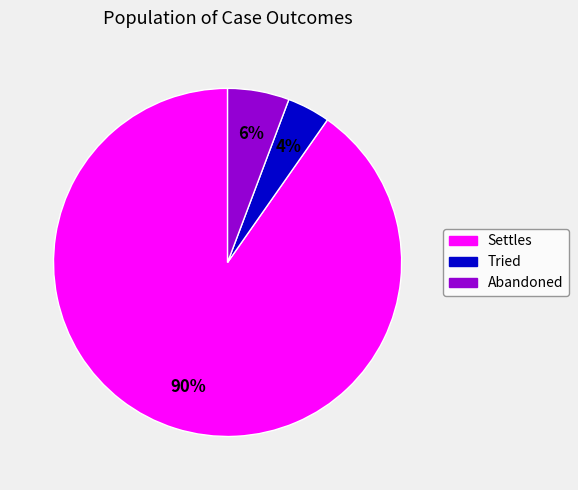

Rank the categories by value from lowest to highest.

Tried, Abandoned, Settles